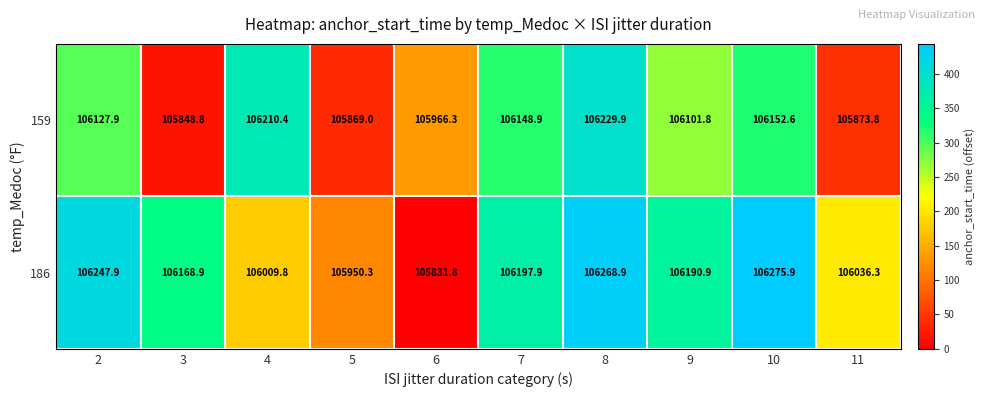

Reading left to right, what are all the values shown in this chart?

row_0: 2=296.0	3=16.9	4=378.6	5=37.2	6=134.5	7=317.0	8=398.1	9=270.0	10=320.8	11=41.9
row_1: 2=416.1	3=337.1	4=178.0	5=118.5	6=0.0	7=366.1	8=437.1	9=359.0	10=444.1	11=204.5